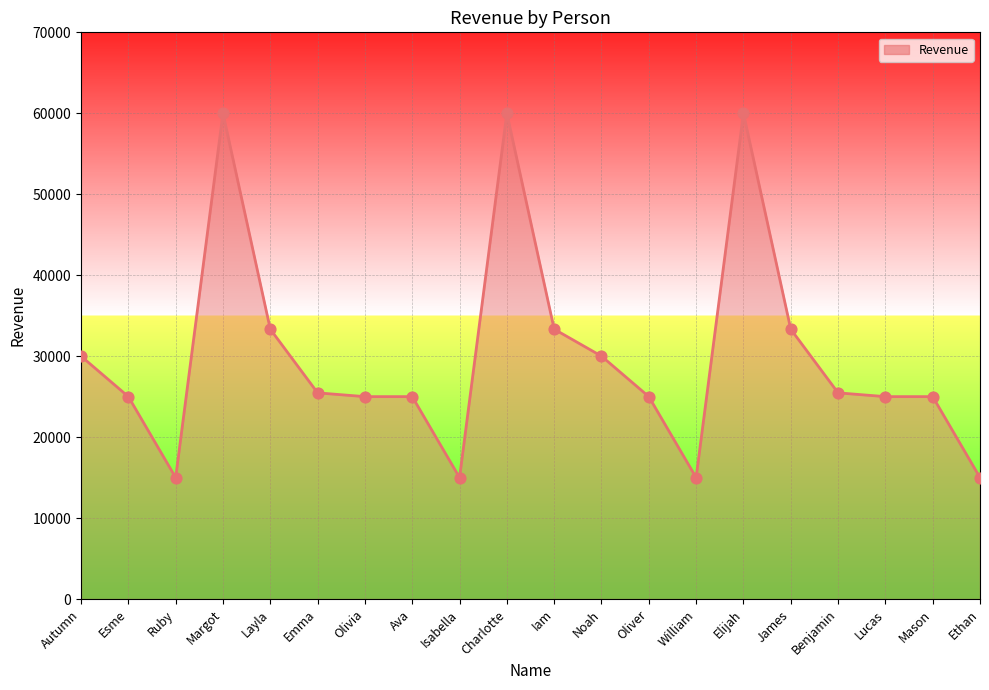

What is the change in value from Isabella to James?

+18333